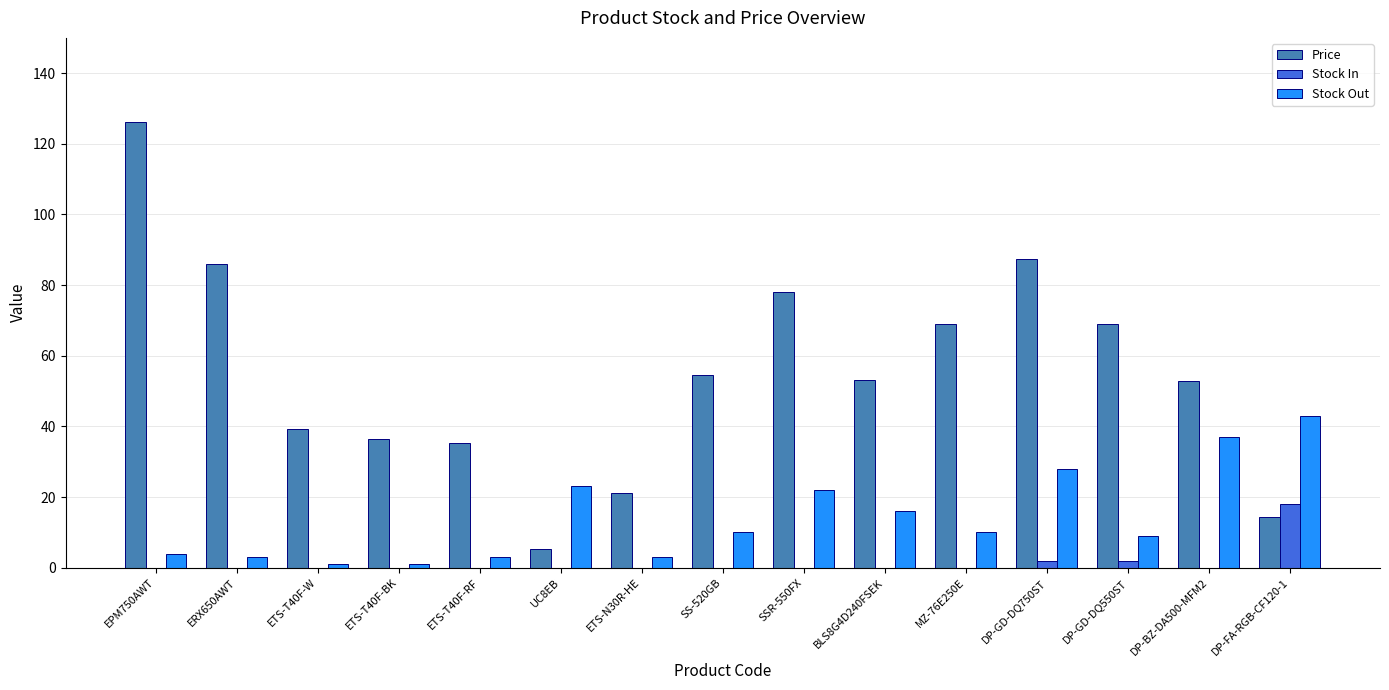

Which series has the largest total across all categories?

Price